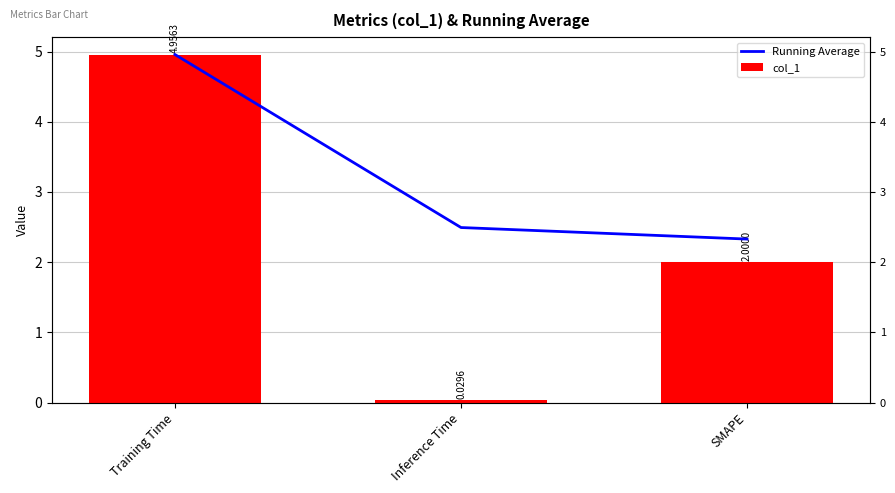

How many distinct data groups are displayed?

2